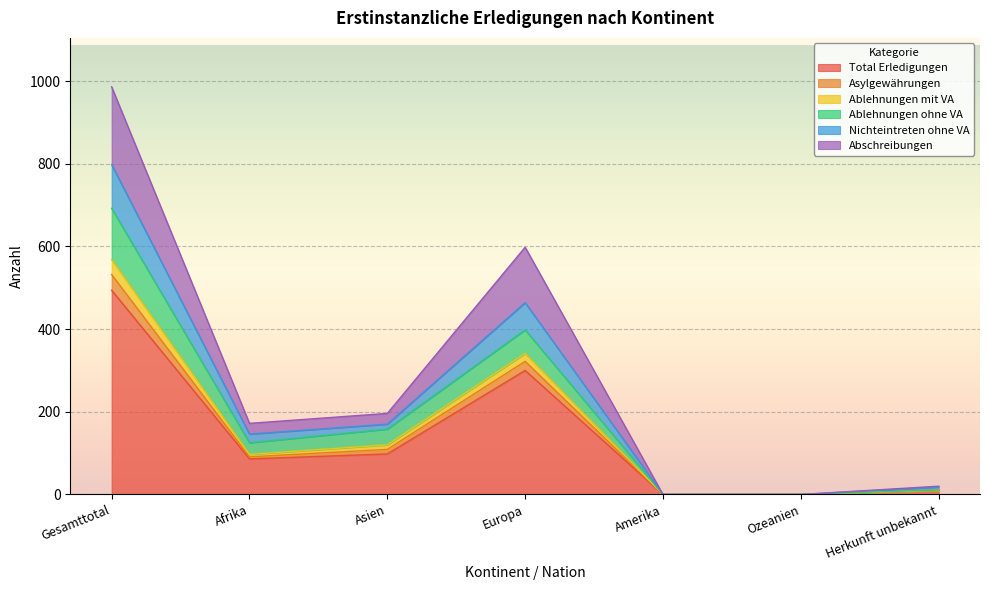

List the labels in order of Abschreibungen value, smallest first.

Amerika, Ozeanien, Herkunft unbekannt, Afrika, Asien, Europa, Gesamttotal